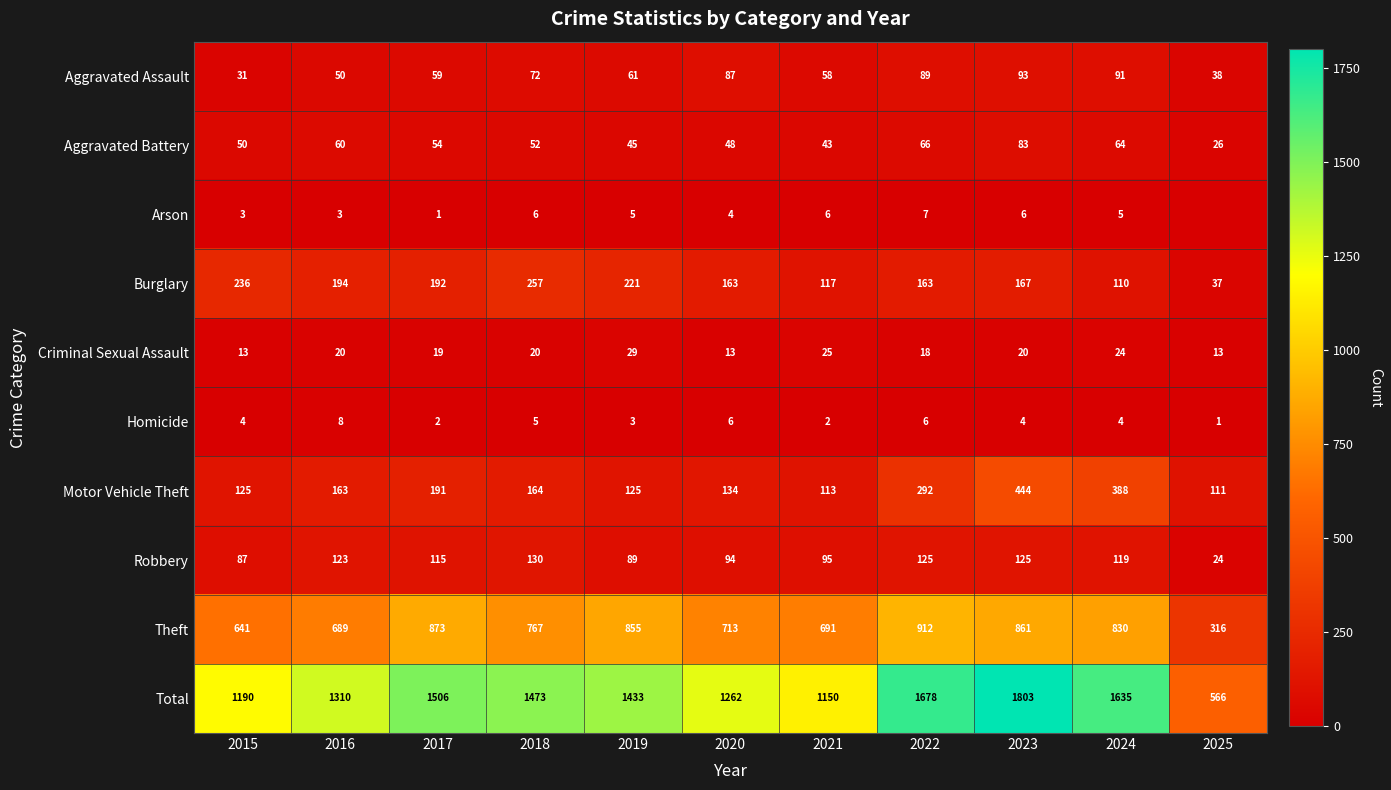

The Arson series shows 2 at 2021. True or false?

False